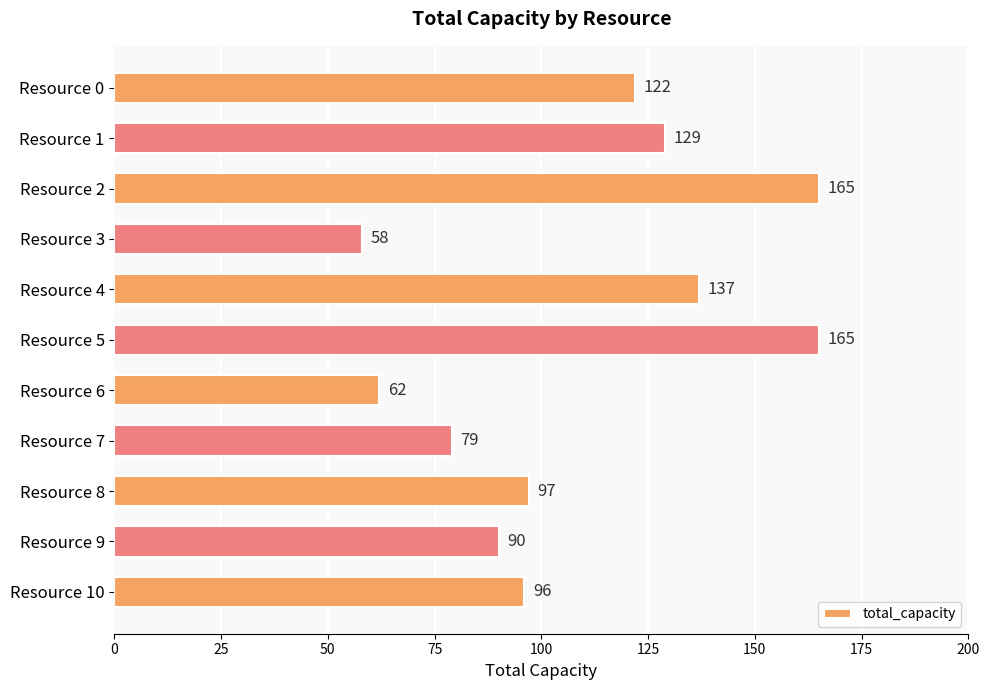

Approximately how many times larger is the value at Resource 4 compared to Resource 9?

1.5